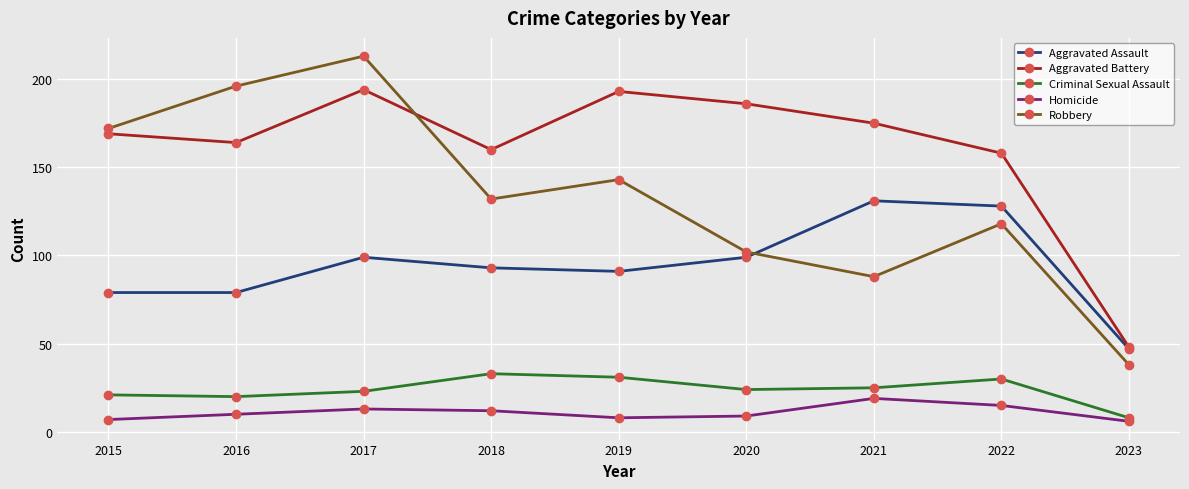

What are all the series names shown in the legend?

Aggravated Assault, Aggravated Battery, Criminal Sexual Assault, Homicide, Robbery